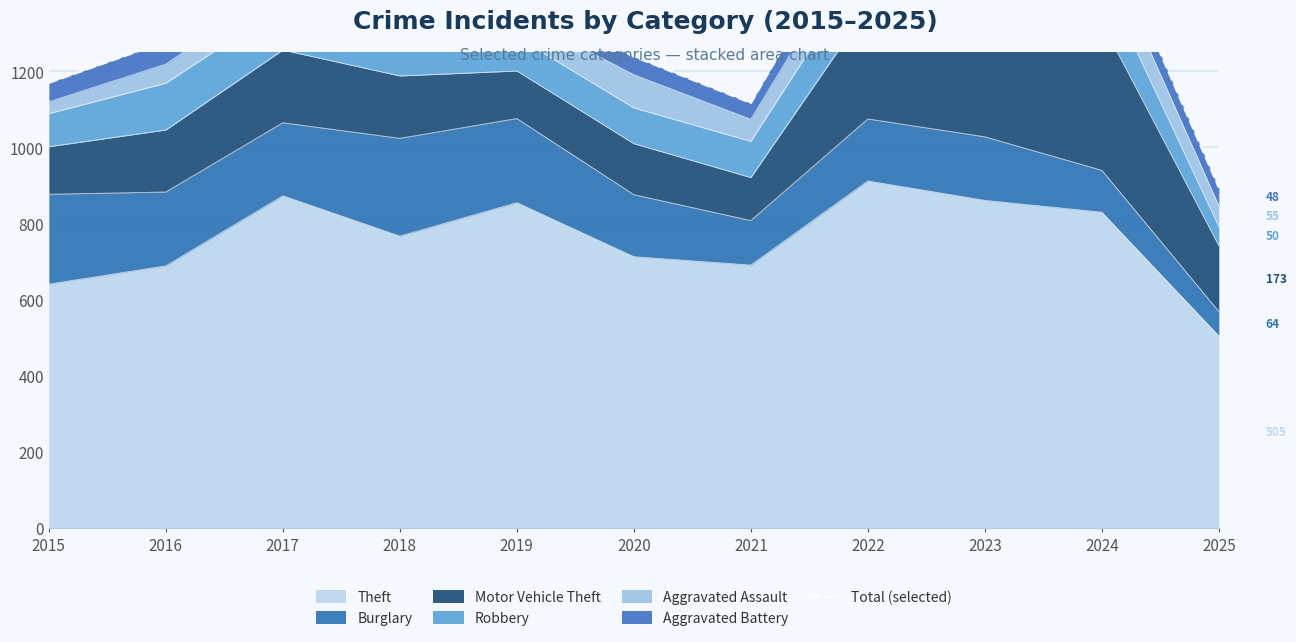

What is the maximum value for Theft?

912